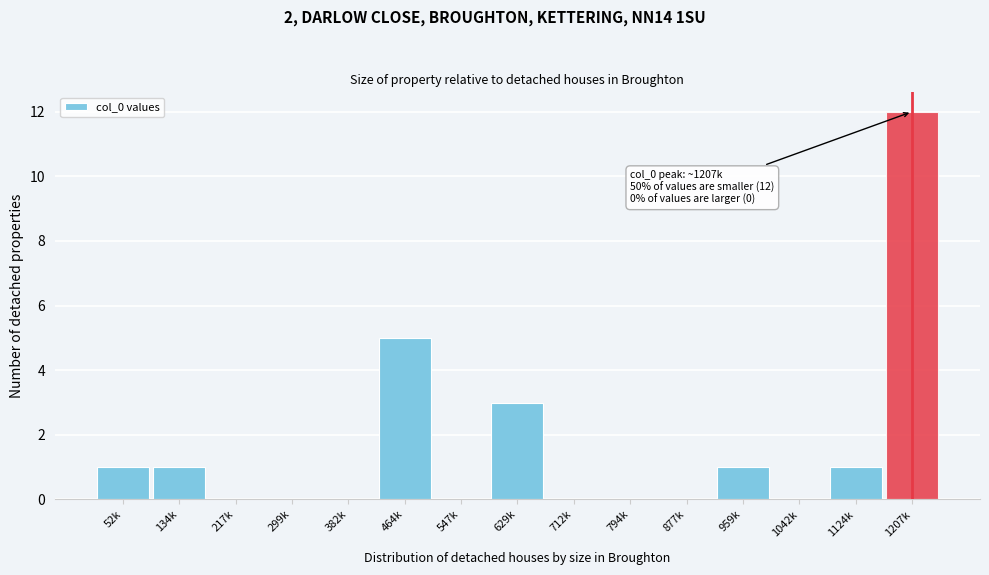

Reading left to right, list all the values displayed in this chart.

52k=1	134k=1	217k=0	299k=0	382k=0	464k=5	547k=0	629k=3	712k=0	794k=0	877k=0	959k=1	1042k=0	1124k=1	1207k=12